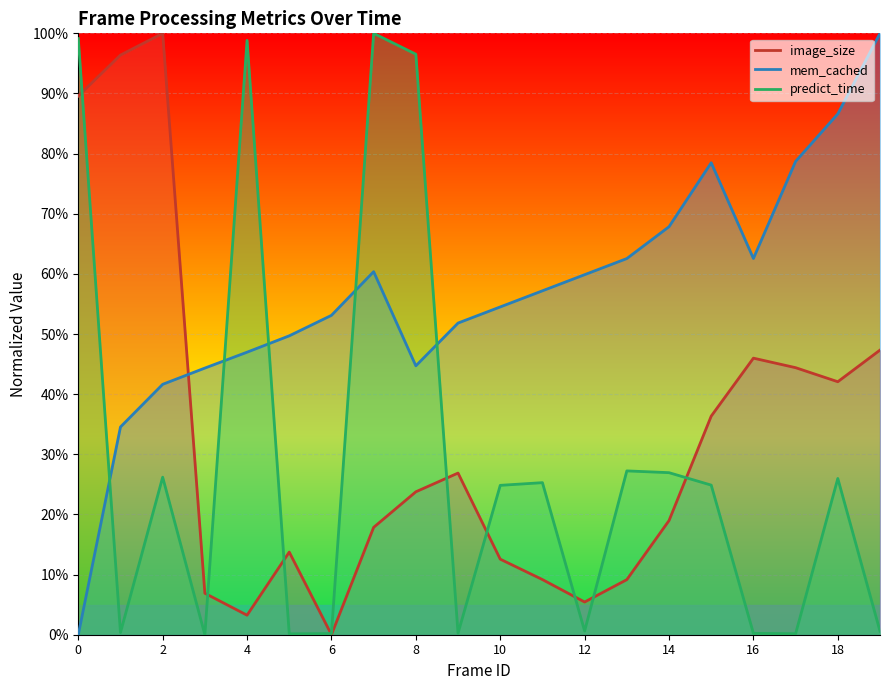

At which category does the chart reach its peak across all series?

2